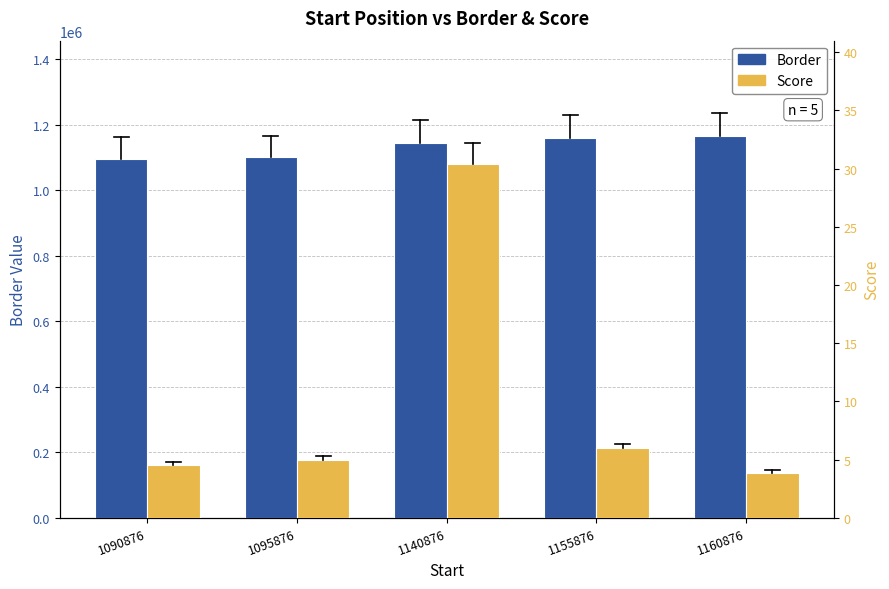

Which series has the largest range (max minus min)?

Border